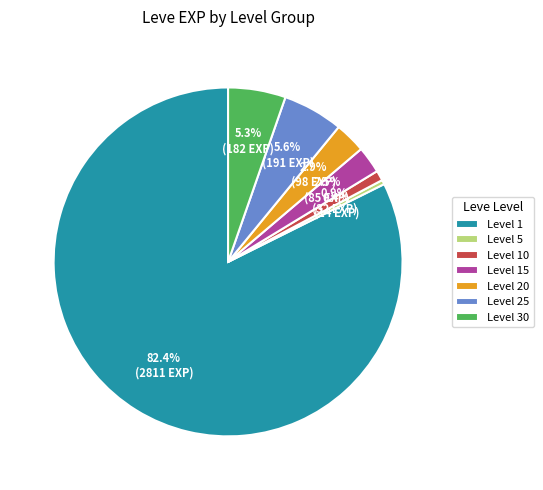

Which category accounts for the majority?

Level 1